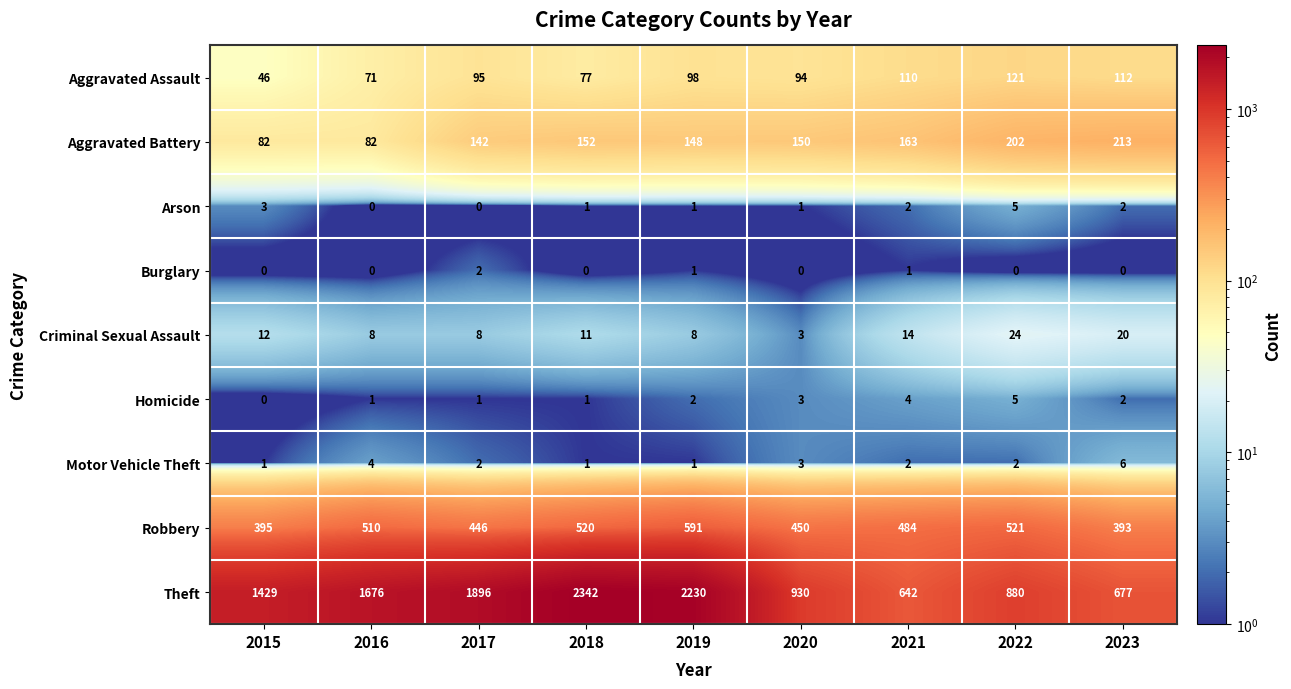

What is the sum of all Burglary values?

4